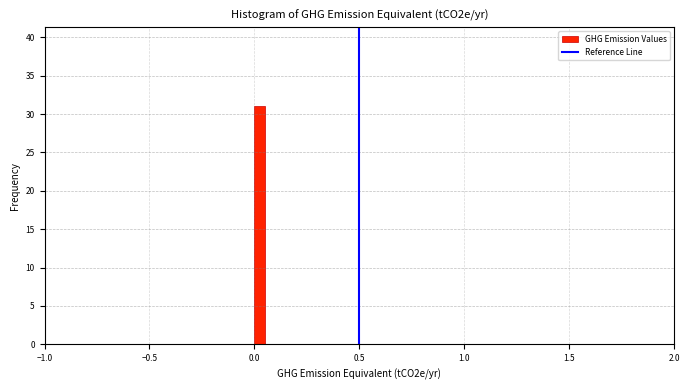

Around what value on the x-axis is the tallest bar? Give the approximate position of its centre, as read against the axis.

0.05